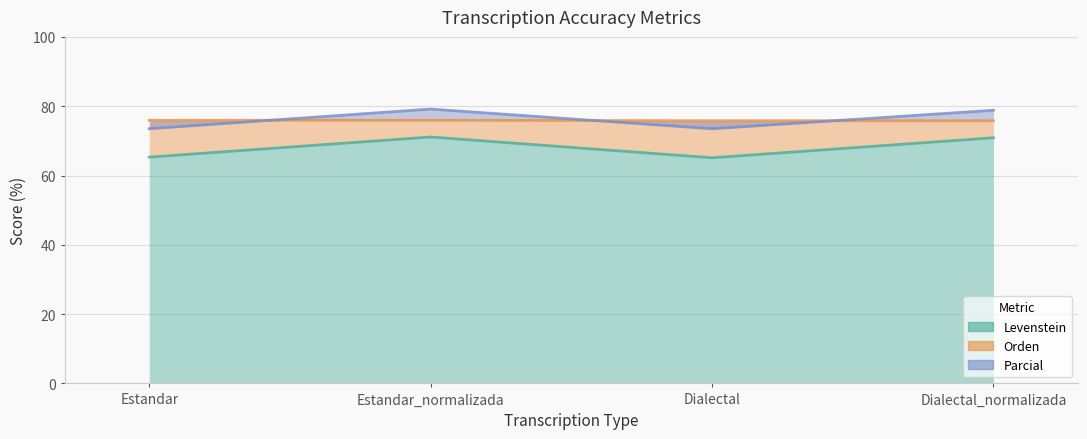

What is the difference between the maximum and minimum values in the Levenstein series?

6.0